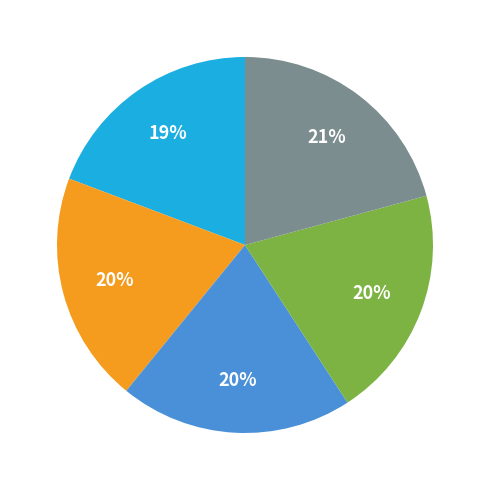

Is there a majority slice in this chart?

No